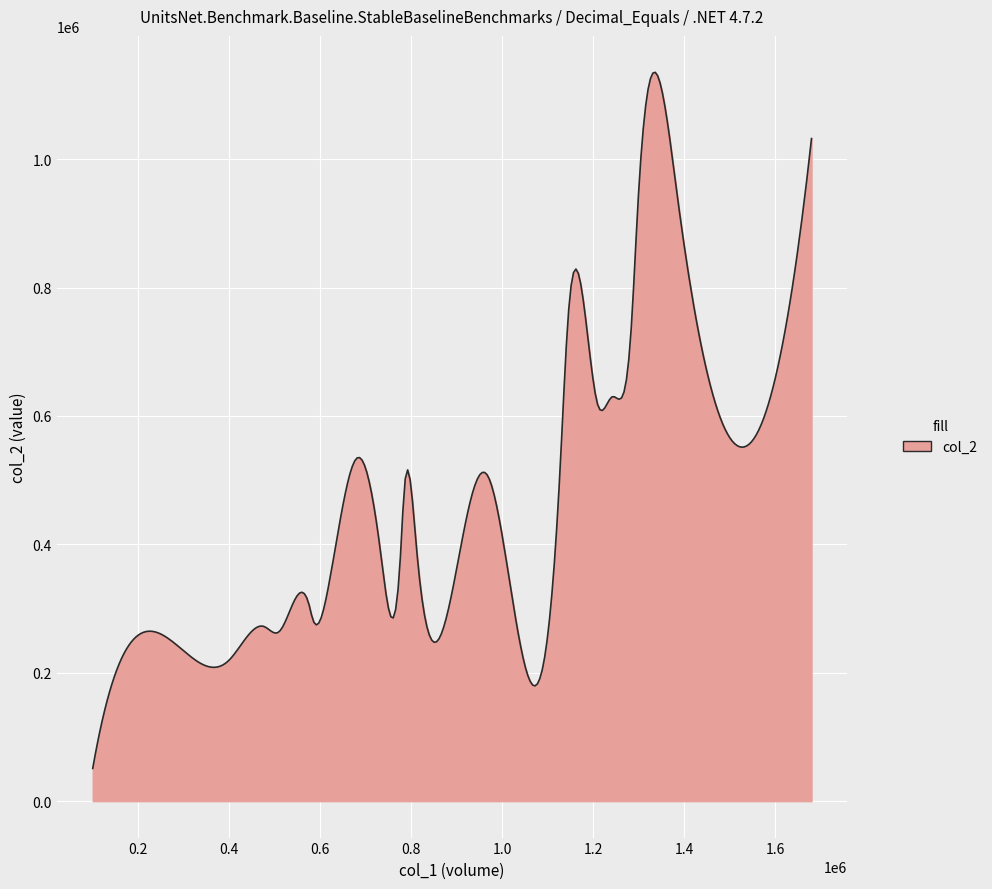

What is the maximum value shown in the chart?

1135184.0